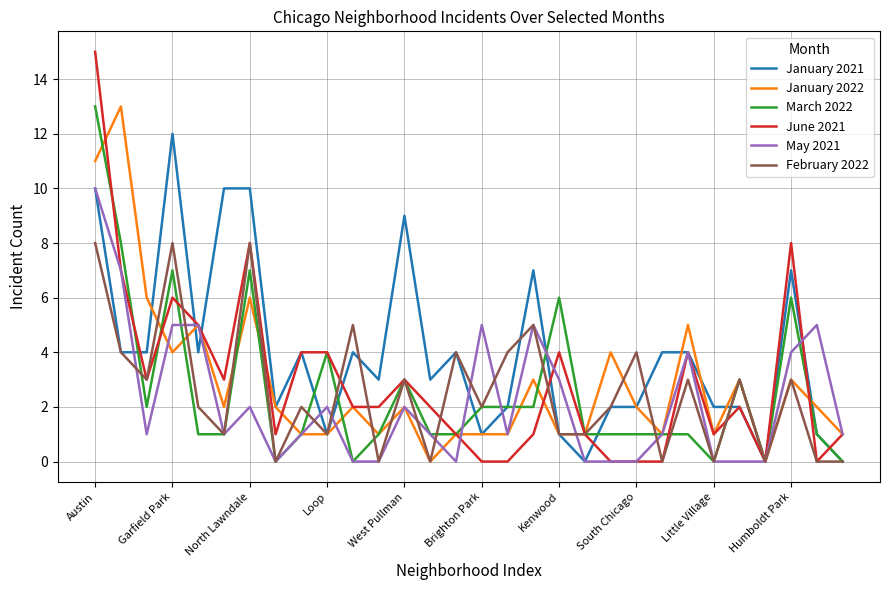

Which series has the largest total across all categories?

January 2021